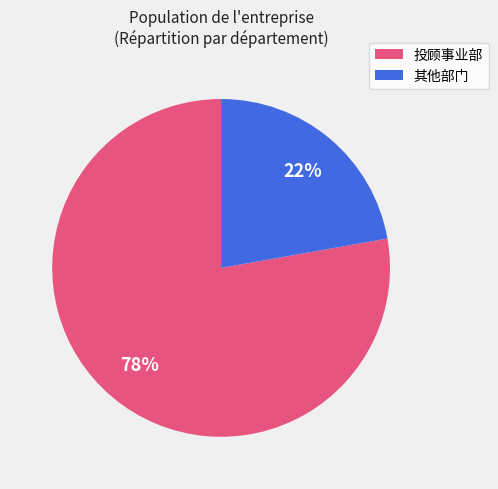

Does 投顾事业部 account for over 50% of the chart?

Yes